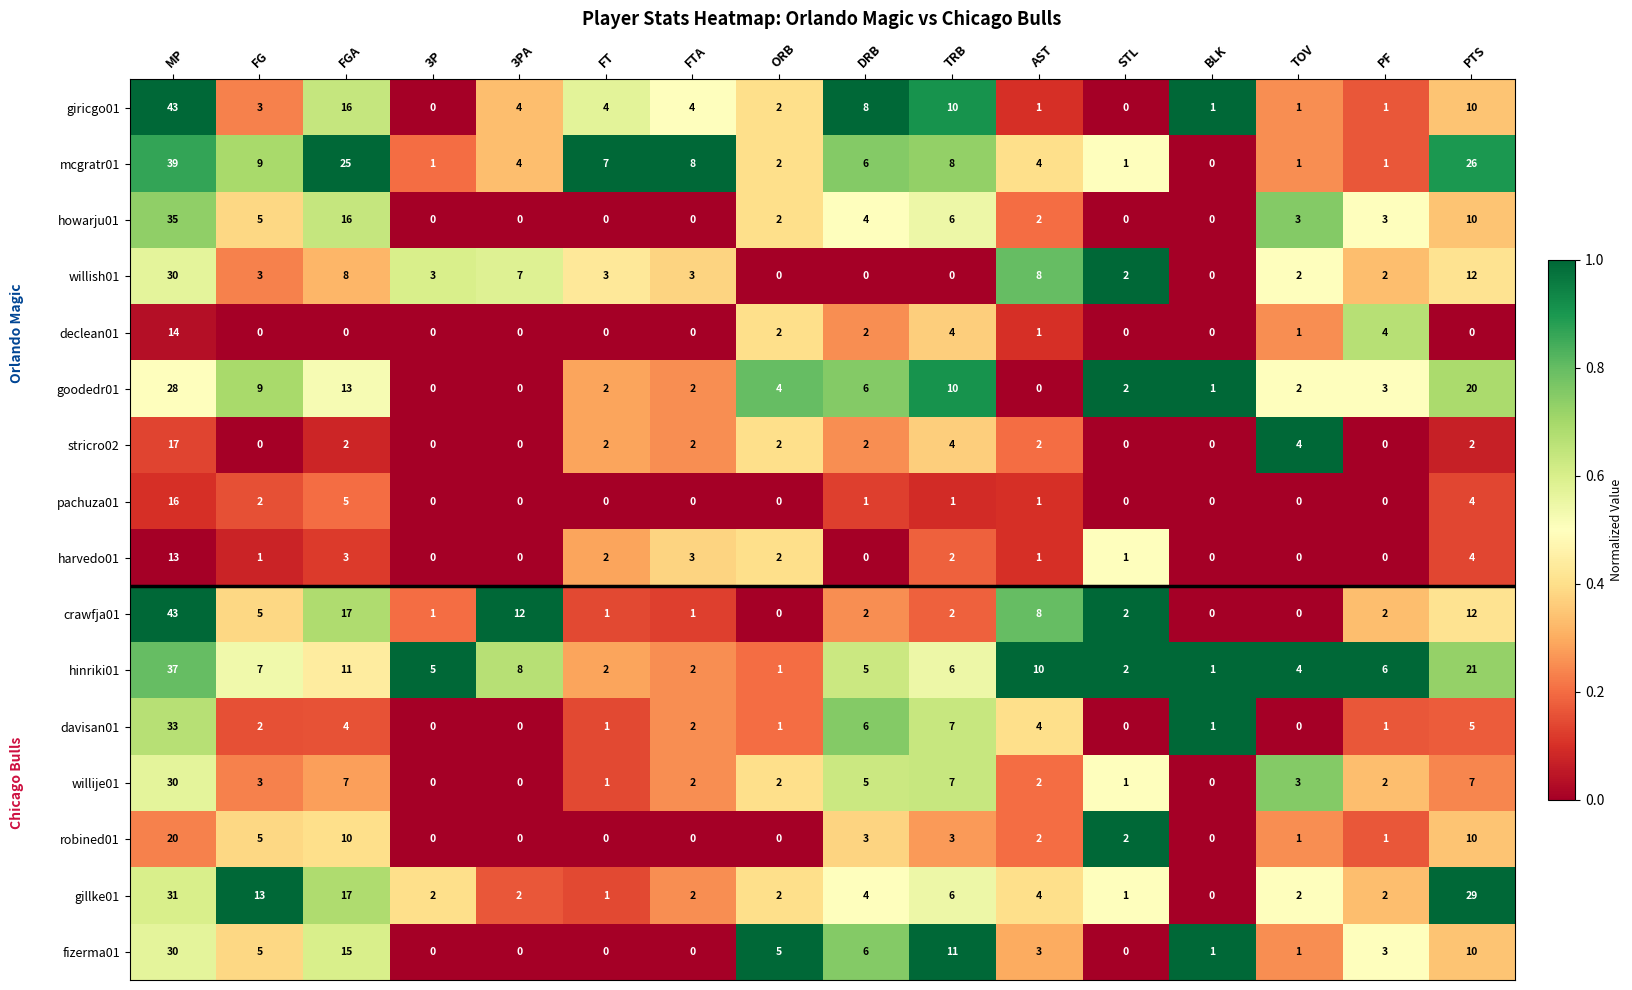

Which series changed the most between TRB and PF?

giricgo01